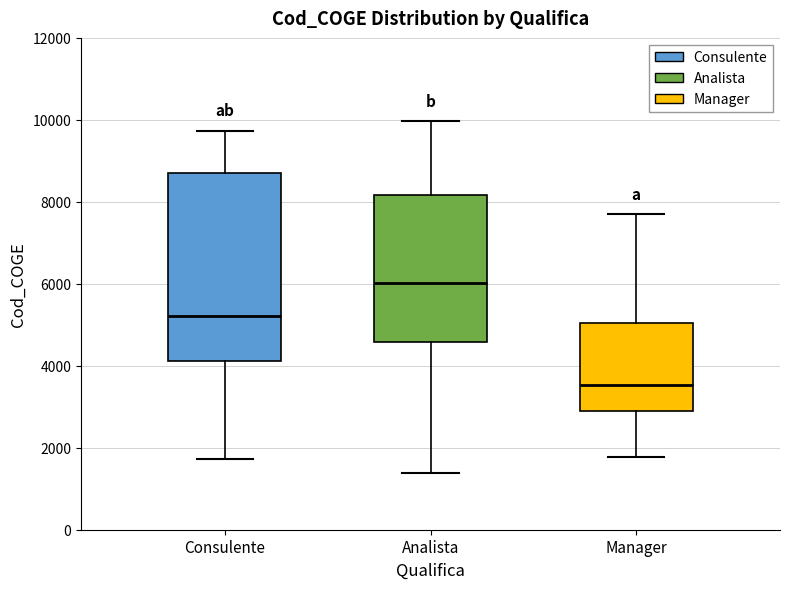

Where is the upper edge of the box for Manager on the y-axis? The values are not printed on the chart, so give them approximately, as read against the axis.

5000